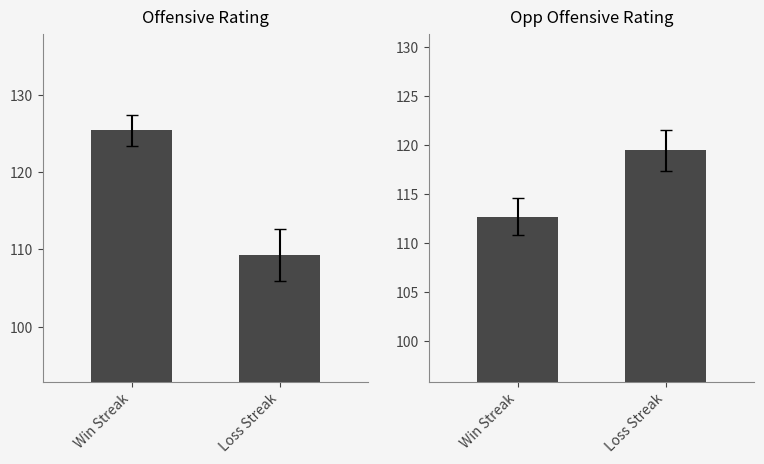

What is the label of the 2nd bar from the right?

Win Streak